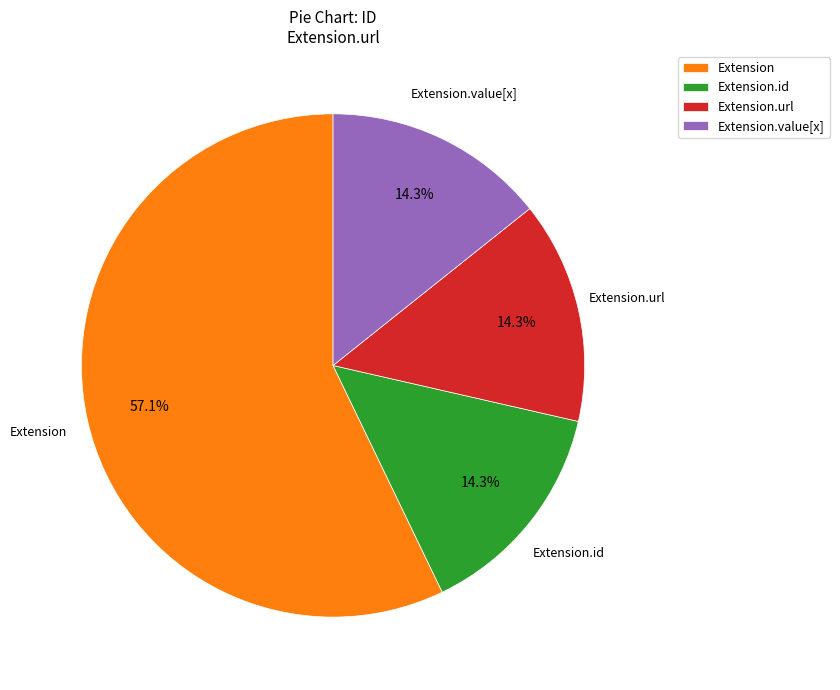

What is the largest slice in the pie chart?

Extension